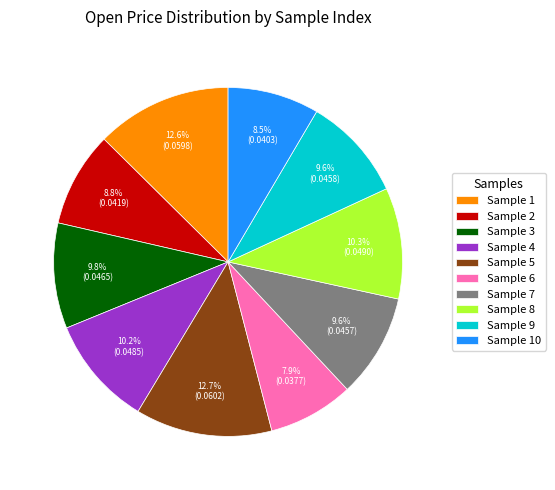

Between Sample 1 and Sample 6, which is larger?

Sample 1